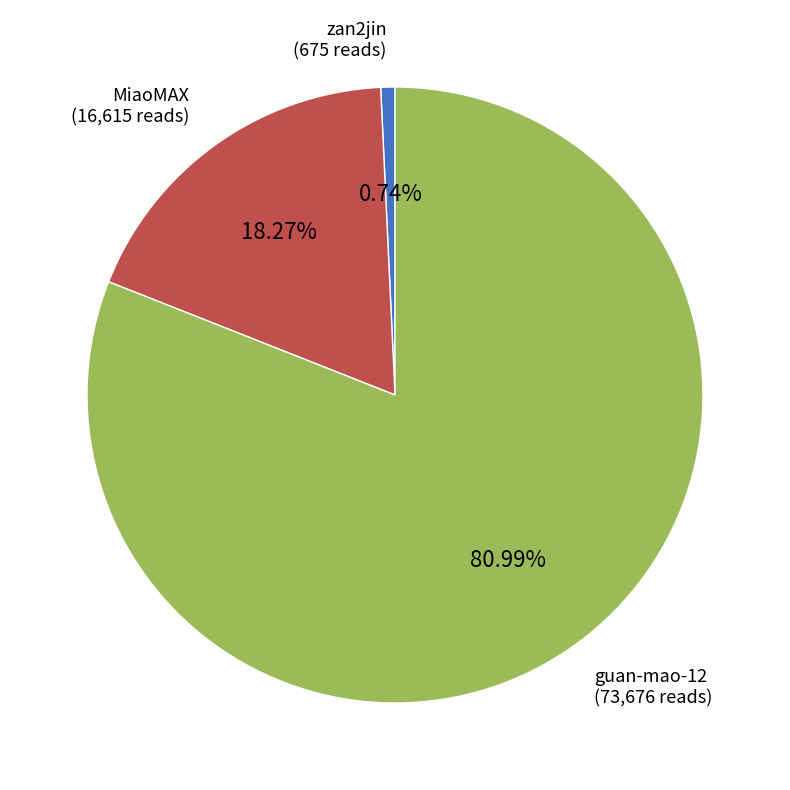

How many segments does this pie chart have?

3